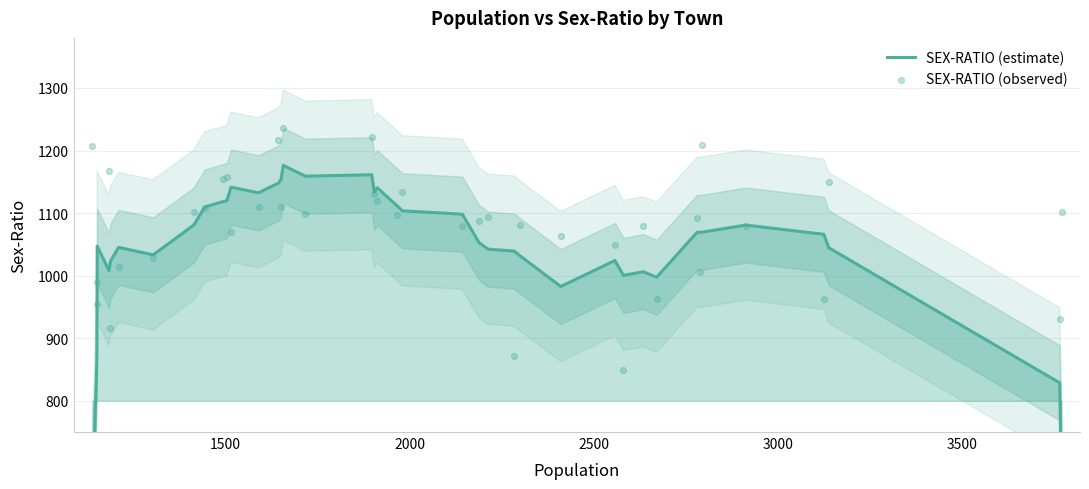

Which series reaches the minimum Y coordinate?

SEX-RATIO (estimate)